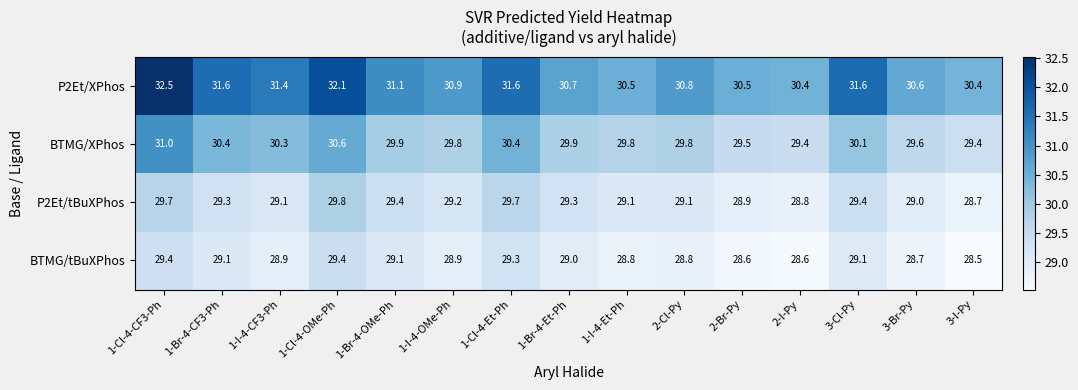

The value of P2Et/XPhos at 3-I-Py is 30.4. True or false?

True